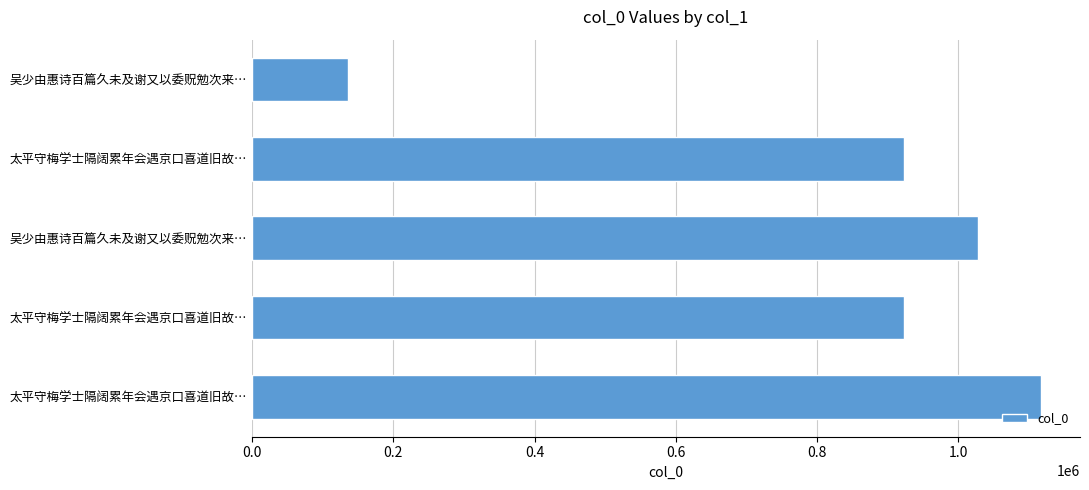

How many values are below 922940?

2